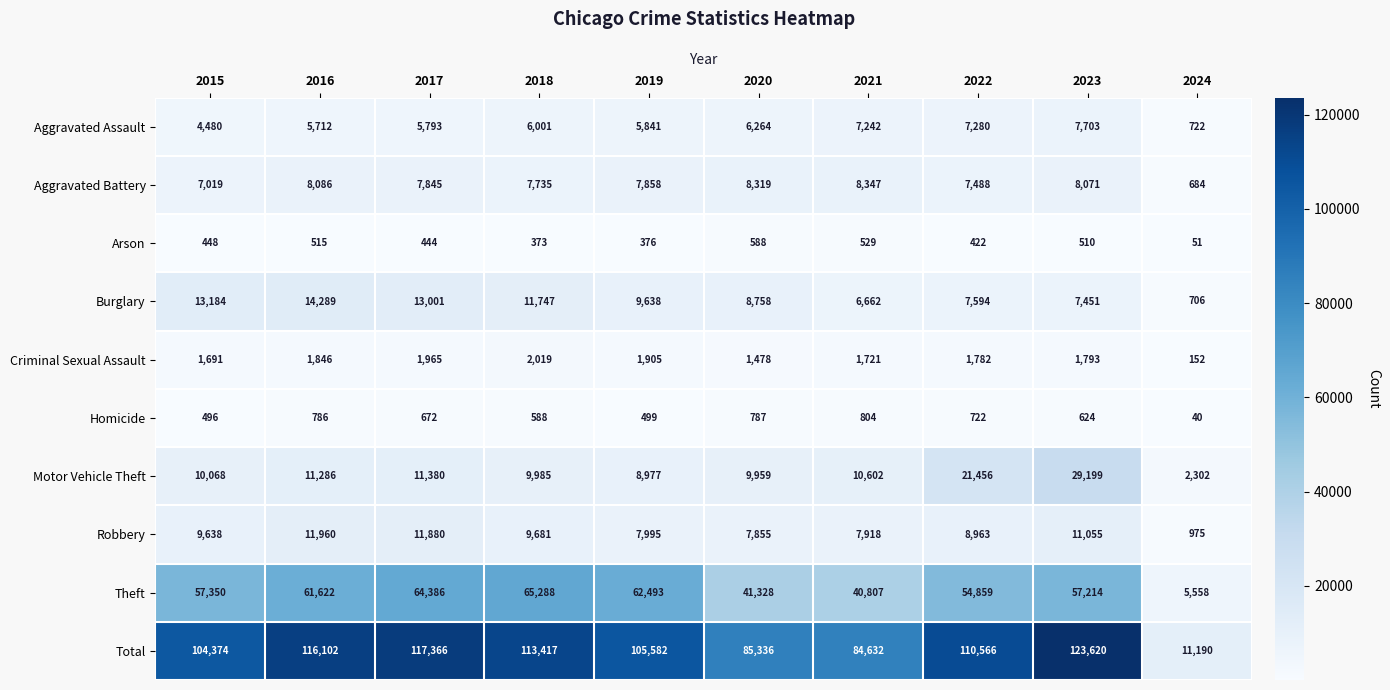

How many values in the Homicide series are below 672?

5